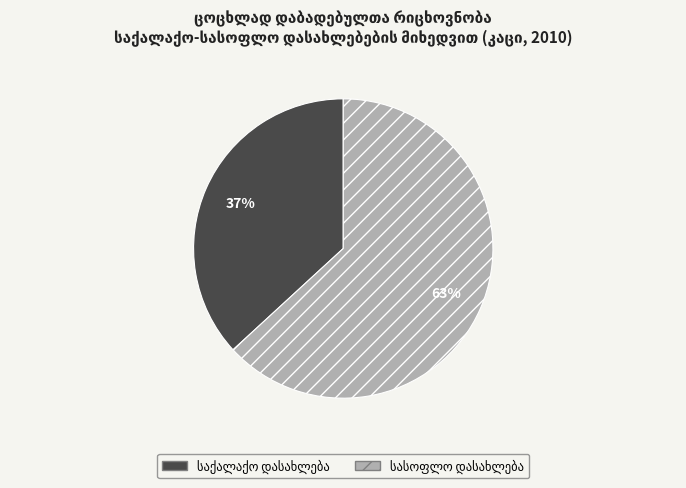

Does any single category account for the majority?

Yes